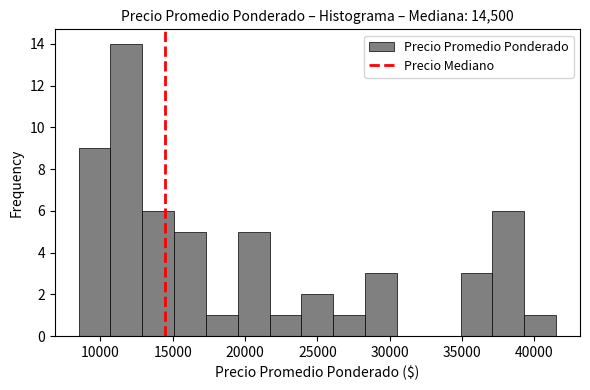

Reading left to right, list every bar in this chart as the range it spans on the x-axis followed by its height. Neither the bar edges nor the heights are printed on the chart, so give them approximately, as read against the axes.

8500 to 10700: 9
10700 to 12900: 14
12900 to 15100: 6
15100 to 17300: 5
17300 to 19500: 1
19500 to 21700: 5
21700 to 23900: 1
23900 to 26100: 2
26100 to 28300: 1
28300 to 30500: 3
30500 to 32700: 0
32700 to 34900: 0
34900 to 37100: 3
37100 to 39300: 6
39300 to 41500: 1